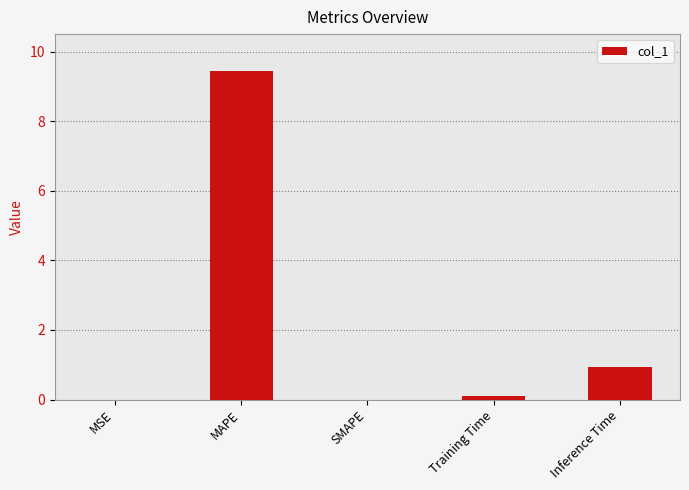

What is the greatest value displayed?

9.5